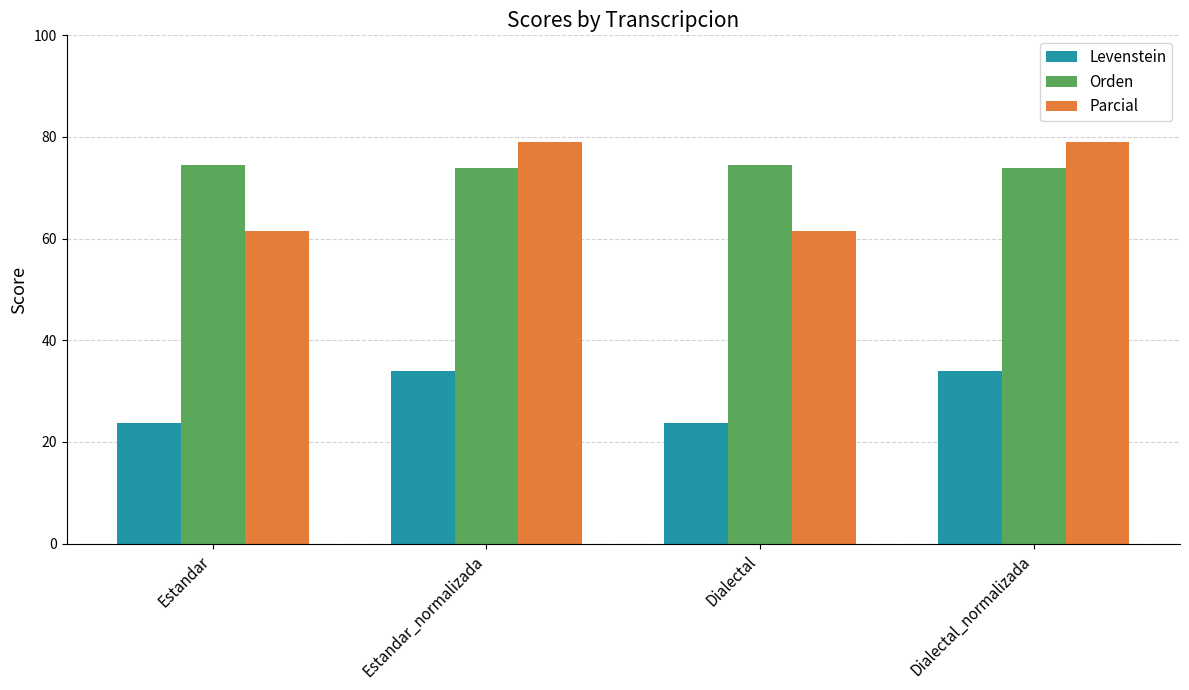

What is the label of the 2nd bar from the left?

Estandar_normalizada